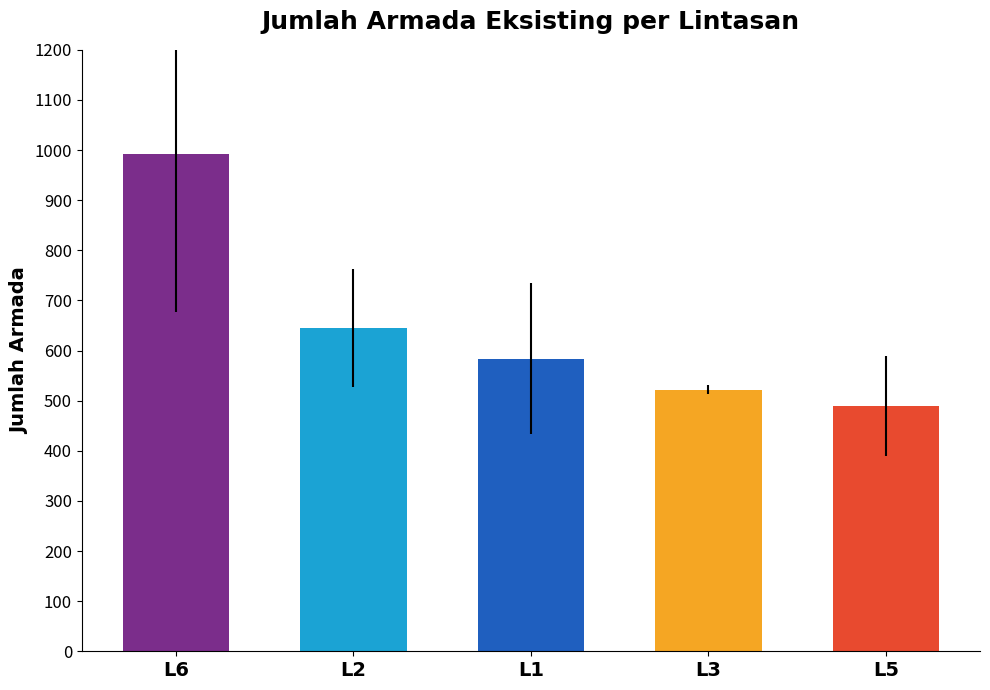

At which label does the data first exceed 584?

L6